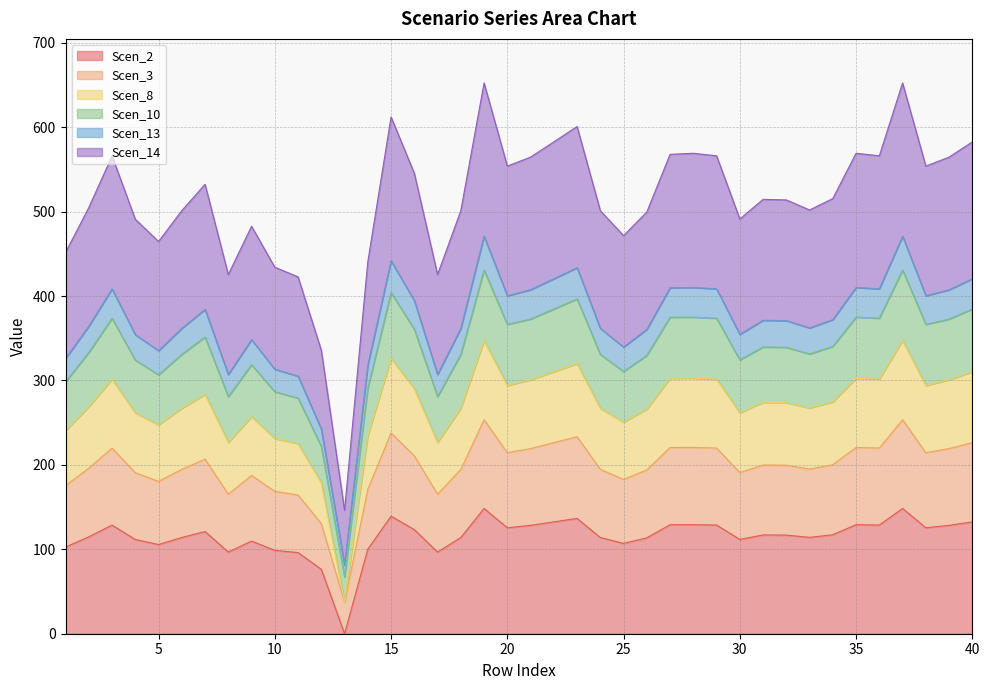

True or false: Scen_10 and Scen_8 intersect in this chart.

False